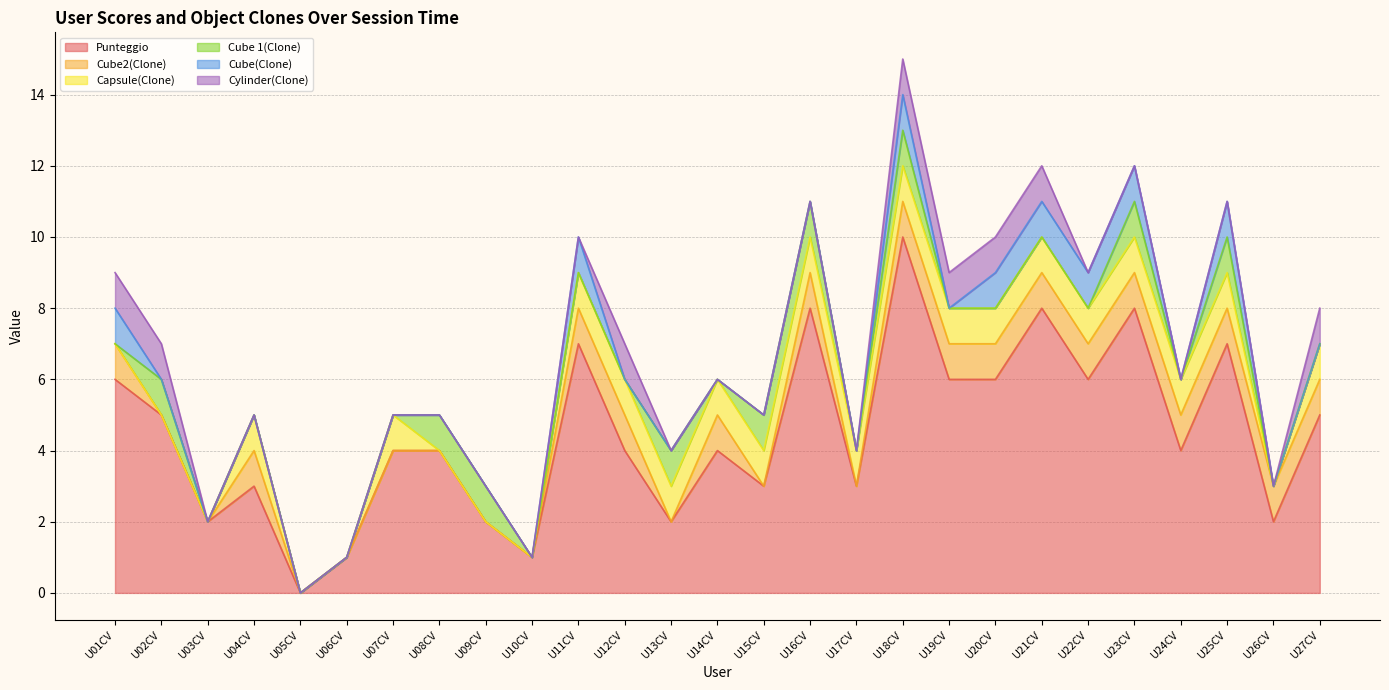

At how many categories does at least one series exceed 6?

6